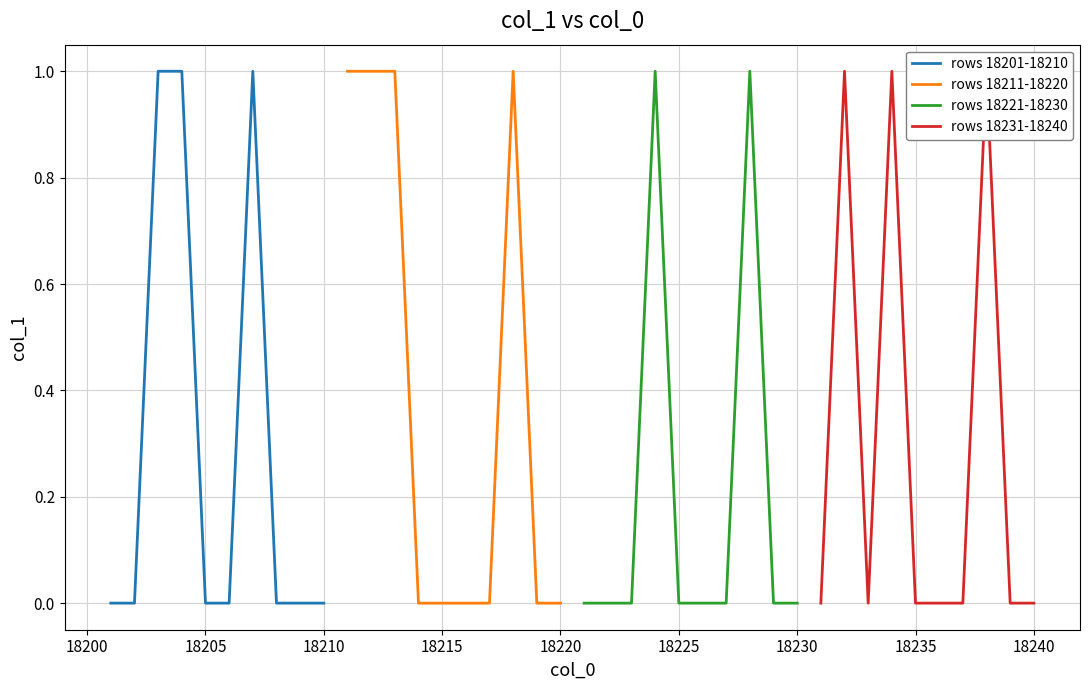

What is the difference between the maximum and minimum values in the rows 18201-18210 series?

1